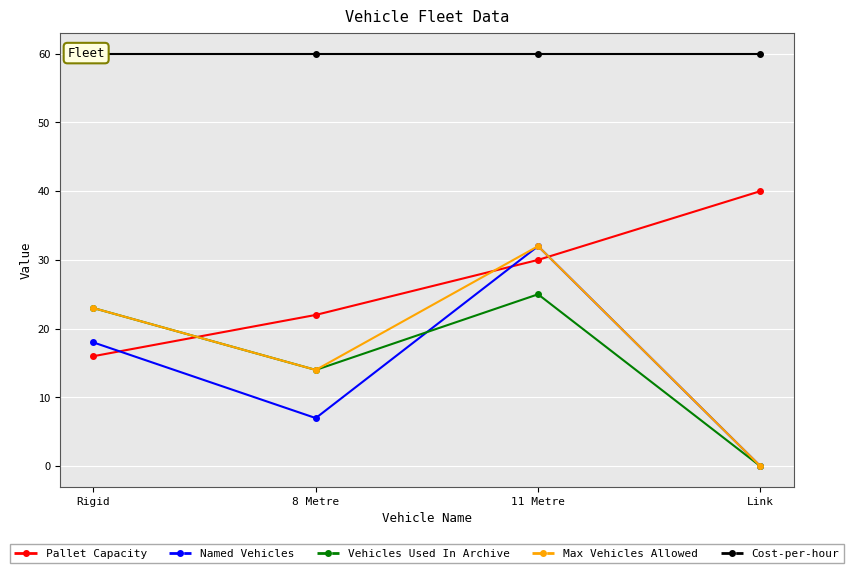

True or false: Max Vehicles Allowed has a value of 0 at Link.

True